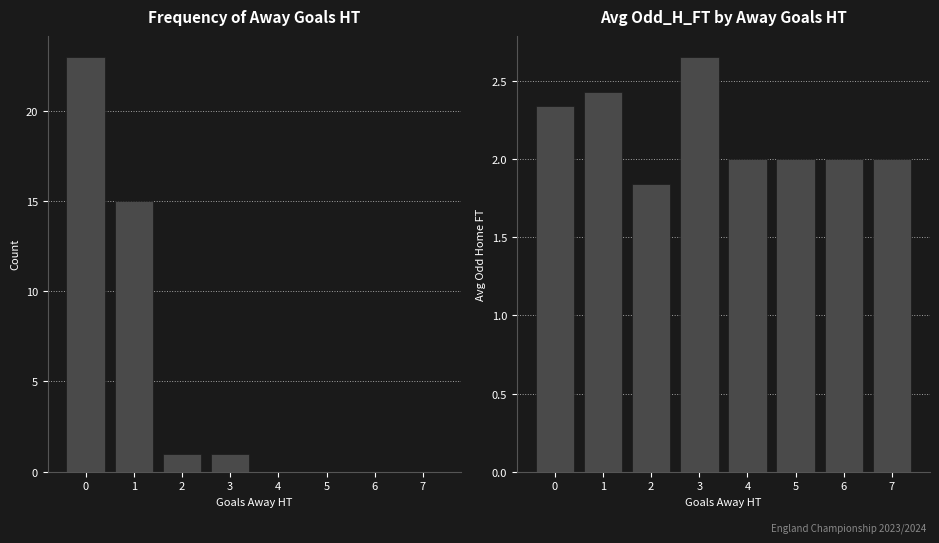

Are the bars horizontal?

No